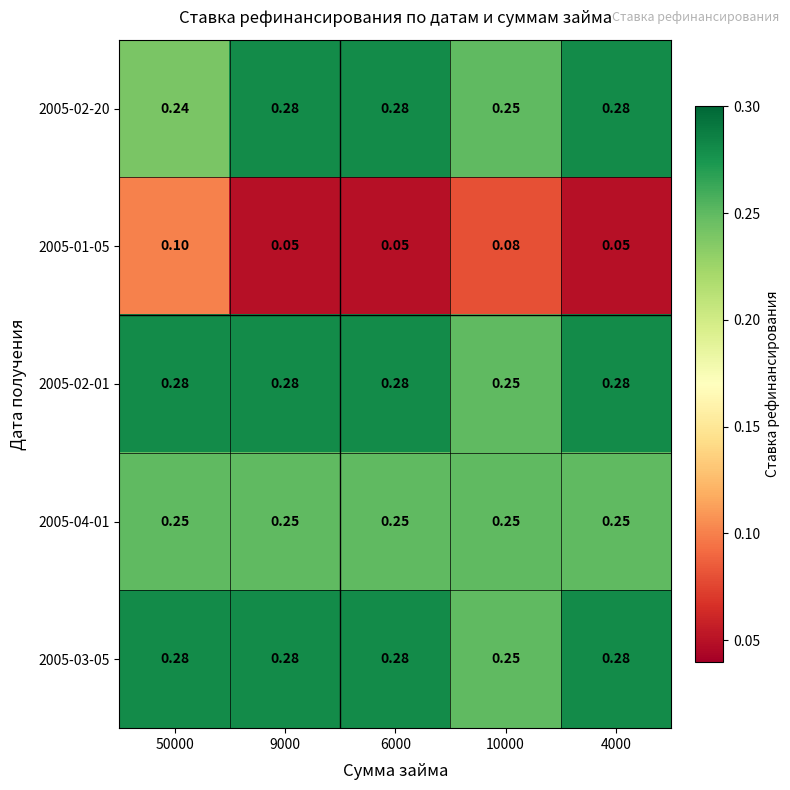

Is the value of 2005-02-01 at 9000 greater than the value of 2005-04-01 at 9000?

Yes